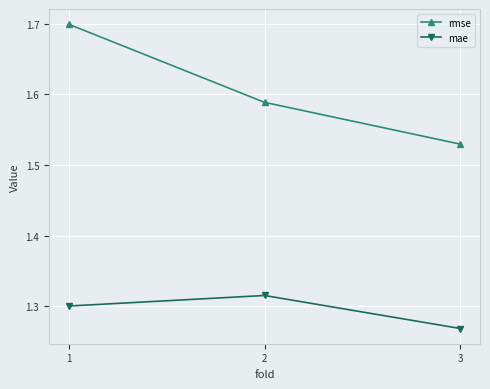

The rmse series shows 0.7 at 3. True or false?

False